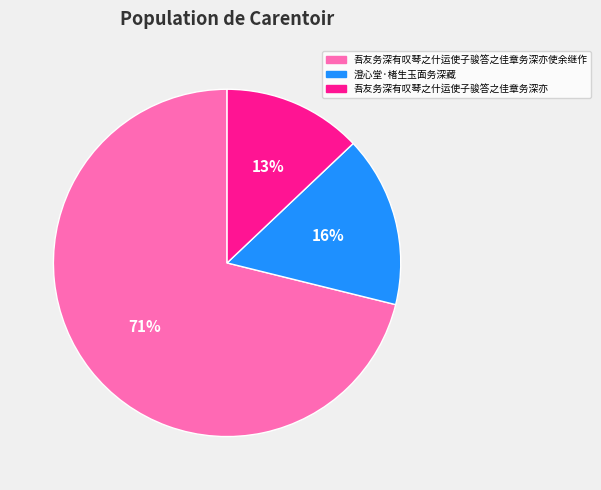

Is there any slice that represents more than half of the pie?

Yes